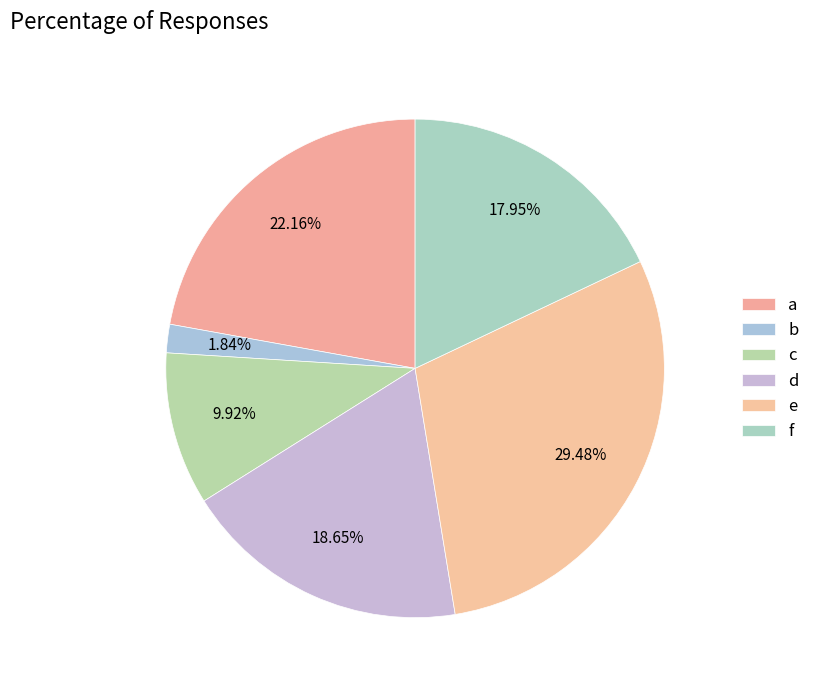

Does any single category account for the majority?

No